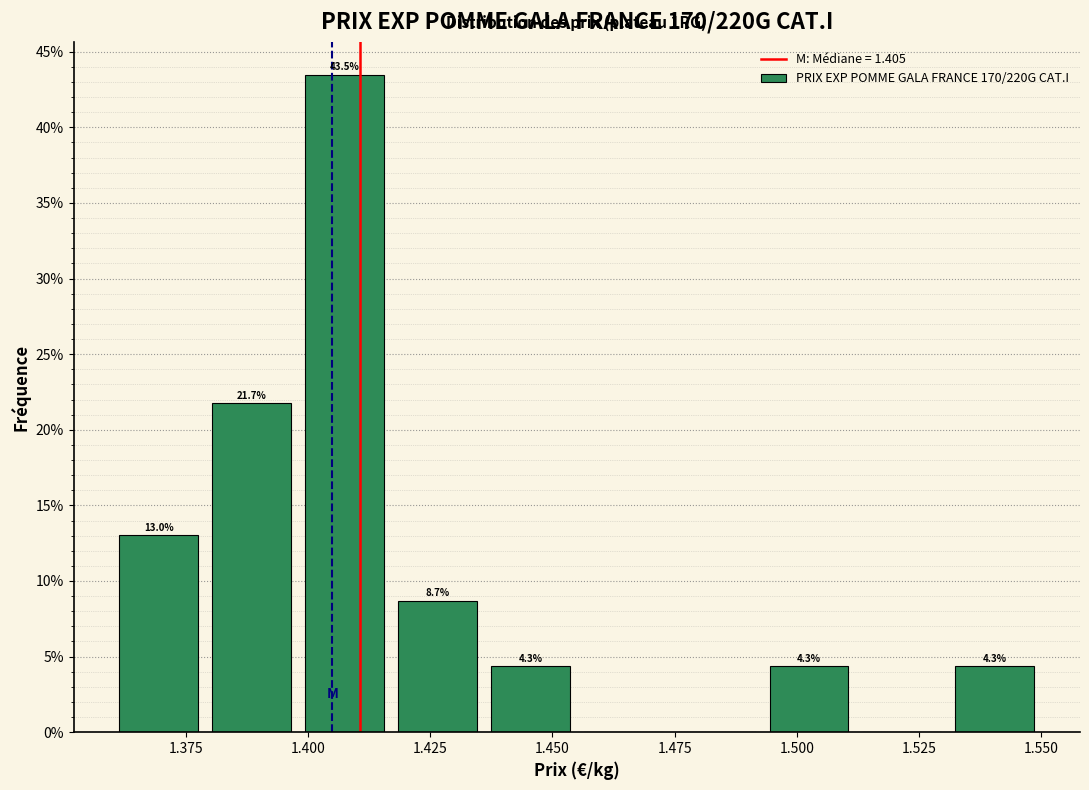

Read against the x-axis, roughly where is the centre of the tallest bar?

1.405